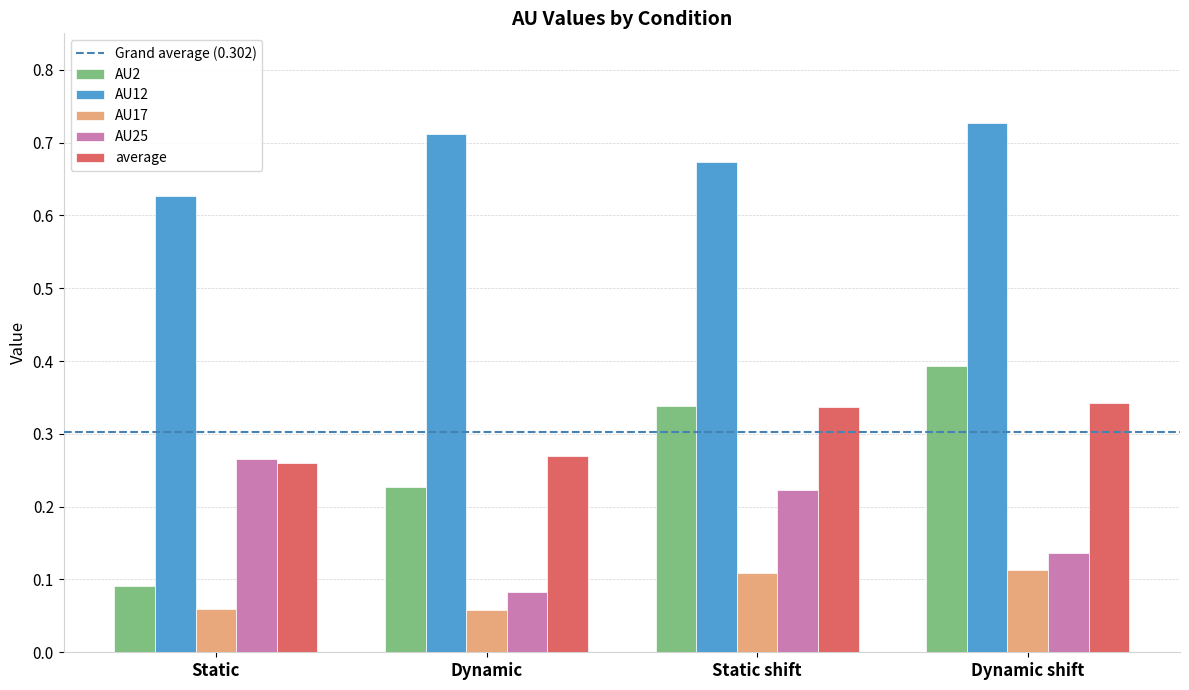

What is the sum of all AU2 values?

1.0